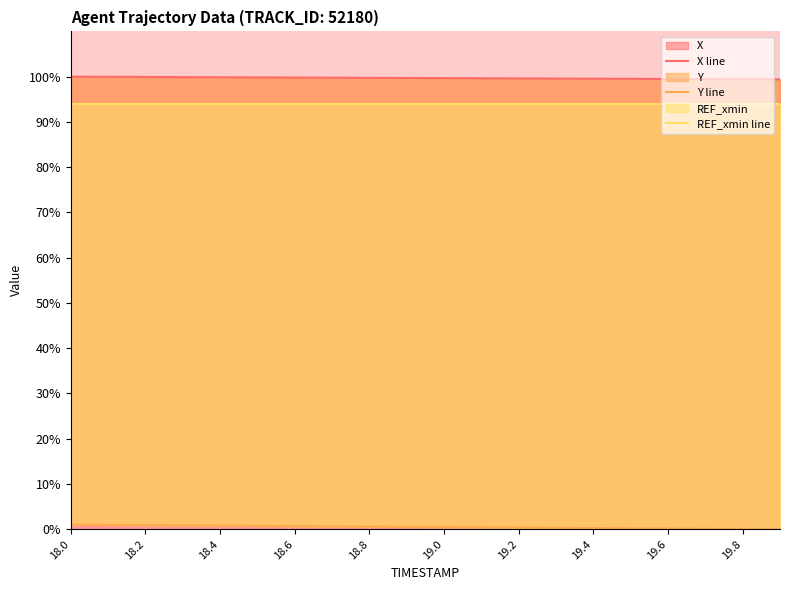

Rank the series by their maximum value, from highest to lowest.

X line, REF_xmin line, Y line